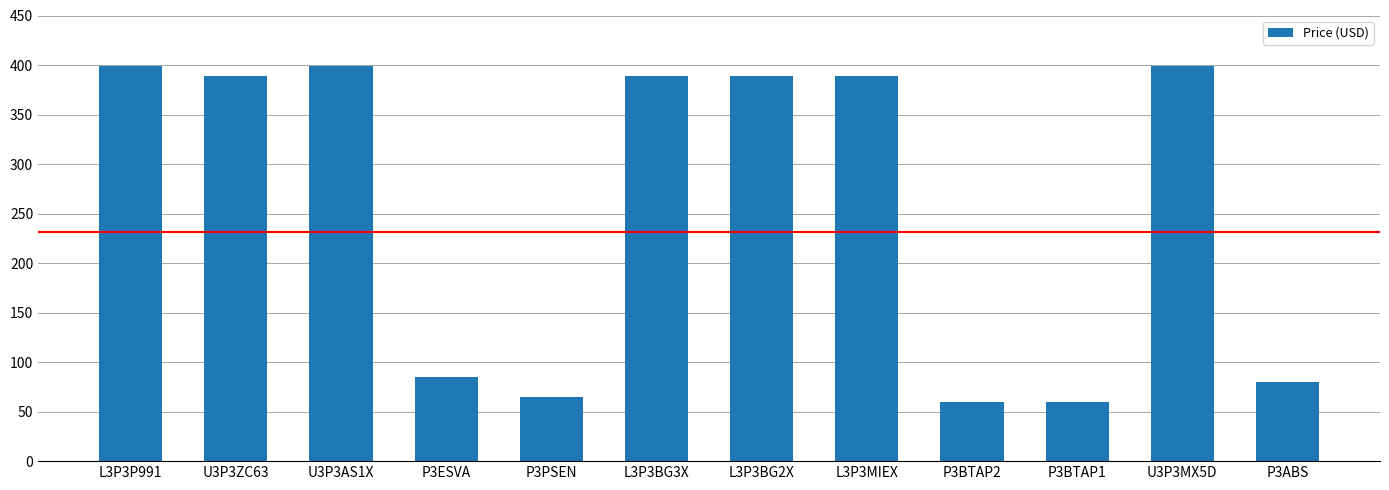

Reading right to left, list all the values displayed in this chart.

P3ABS=80	U3P3MX5D=399	P3BTAP1=60	P3BTAP2=60	L3P3MIEX=389	L3P3BG2X=389	L3P3BG3X=389	P3PSEN=65	P3ESVA=85	U3P3AS1X=399	U3P3ZC63=389	L3P3P991=399